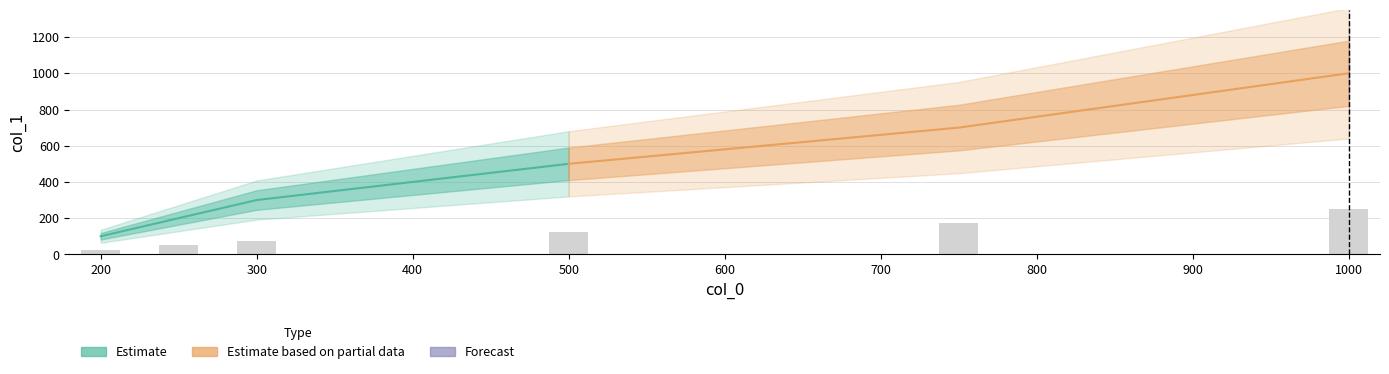

The value at 200 is 35.5. True or false?

False